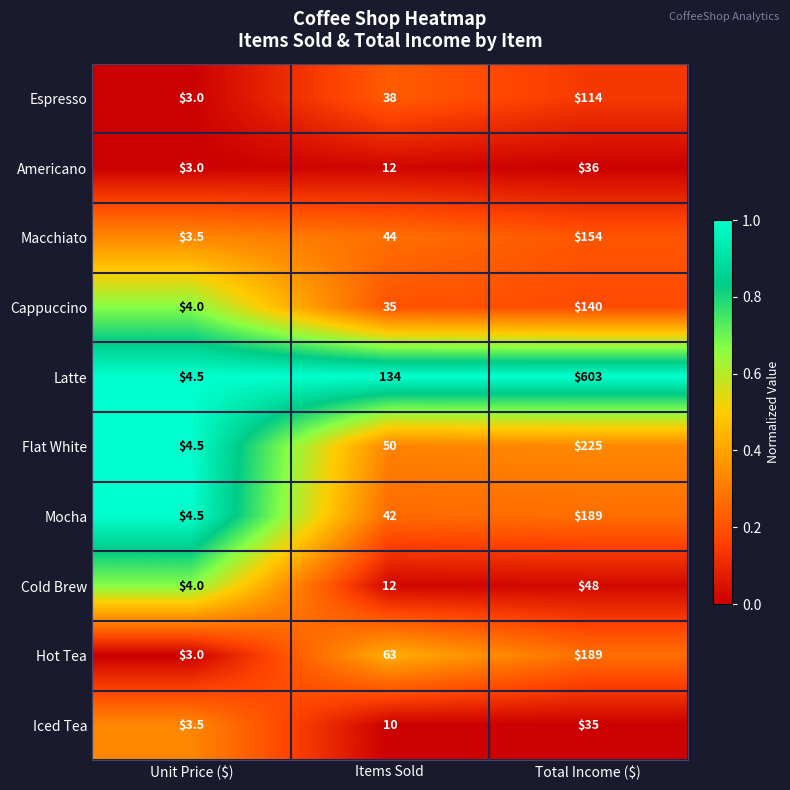

Reading right to left, extract all data points from this chart.

Espresso: 114.0	38.0	3.0
Americano: 36.0	12.0	3.0
Macchiato: 154.0	44.0	3.5
Cappuccino: 140.0	35.0	4.0
Latte: 603.0	134.0	4.5
Flat White: 225.0	50.0	4.5
Mocha: 189.0	42.0	4.5
Cold Brew: 48.0	12.0	4.0
Hot Tea: 189.0	63.0	3.0
Iced Tea: 35.0	10.0	3.5